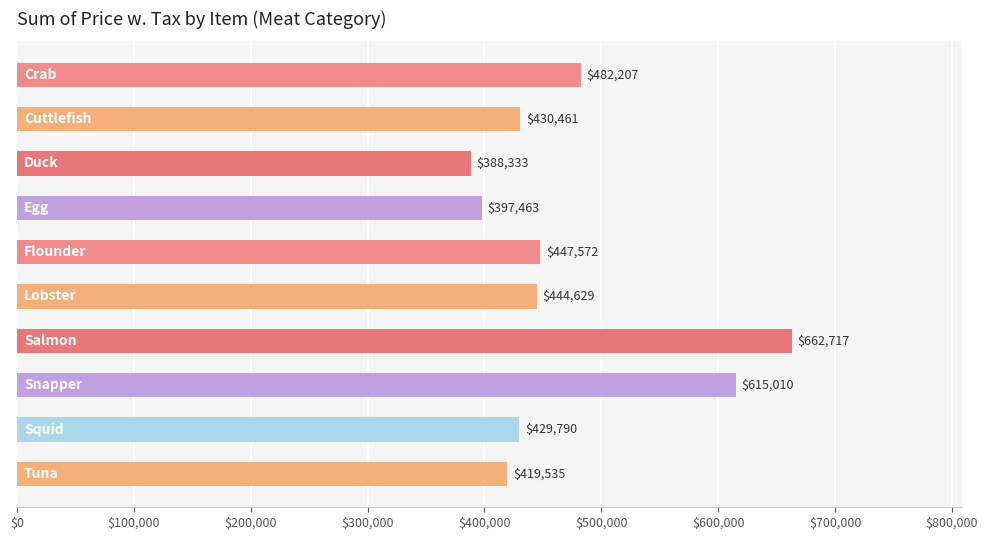

What is the value of the 1st bar from the top?

482207.3